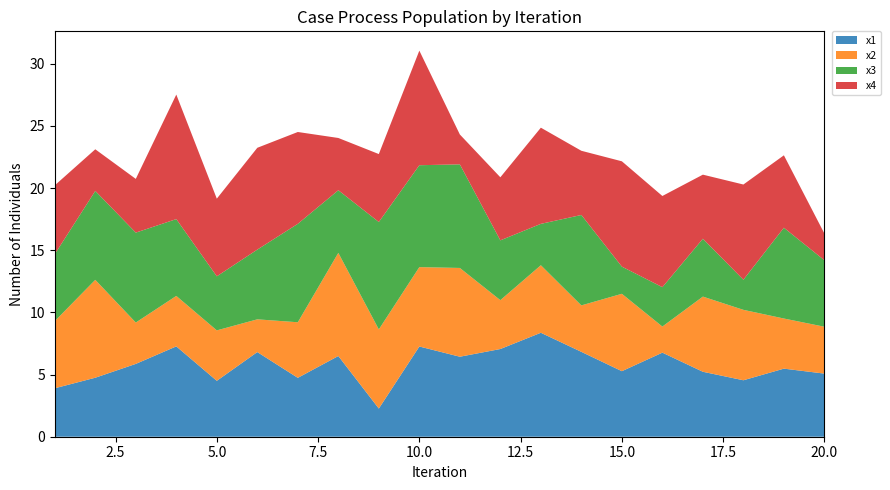

Reading left to right, extract all data points from this chart.

x1: 3.9	4.7	5.9	7.3	4.5	6.8	4.7	6.5	2.3	7.3	6.4	7.1	8.4	6.8	5.3	6.8	5.2	4.5	5.5	5.1
x2: 5.4	7.9	3.3	4.1	4.1	2.6	4.5	8.3	6.4	6.4	7.1	3.9	5.4	3.7	6.2	2.1	6.0	5.7	4.0	3.8
x3: 5.4	7.2	7.2	6.2	4.3	5.6	7.9	5.0	8.6	8.2	8.3	4.8	3.3	7.3	2.2	3.2	4.7	2.4	7.3	5.3
x4: 5.5	3.4	4.3	10.0	6.2	8.2	7.4	4.2	5.5	9.2	2.4	5.1	7.7	5.2	8.5	7.3	5.2	7.7	5.8	2.2